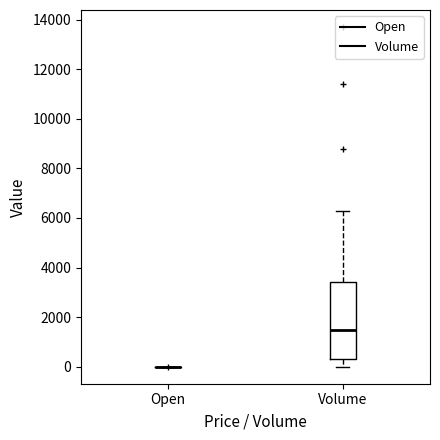

Reading left to right, read every box against the y-axis: the position of its median line, the range the box covers, and the ends of its whiskers. The values are not printed on the chart, so give them approximately, as read against the axis.

Open: box collapsed to a line at 0, whiskers 0 to 0
Volume: median 1600, box 400 to 3400, whiskers 0 to 6400